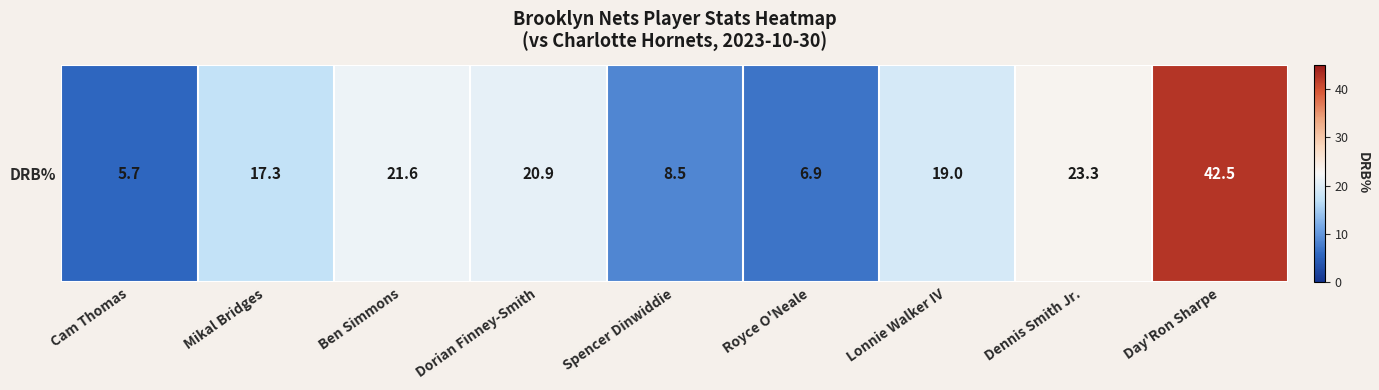

Is it true that the value at Dennis Smith Jr. is 34.0?

False